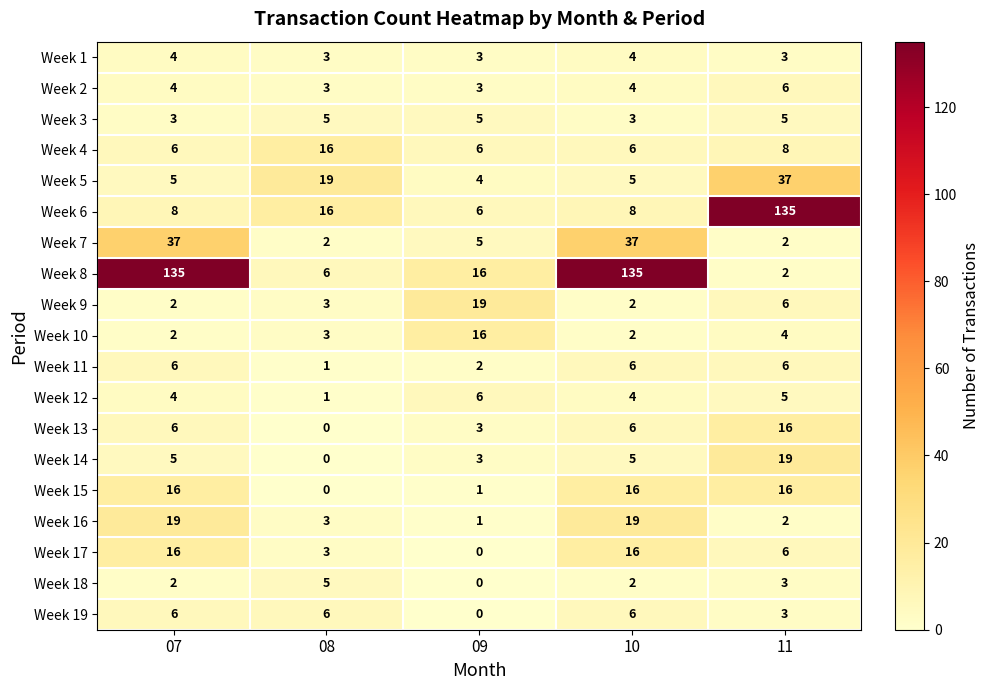

True or false: Week 11 has a value of 2 at 09.

True